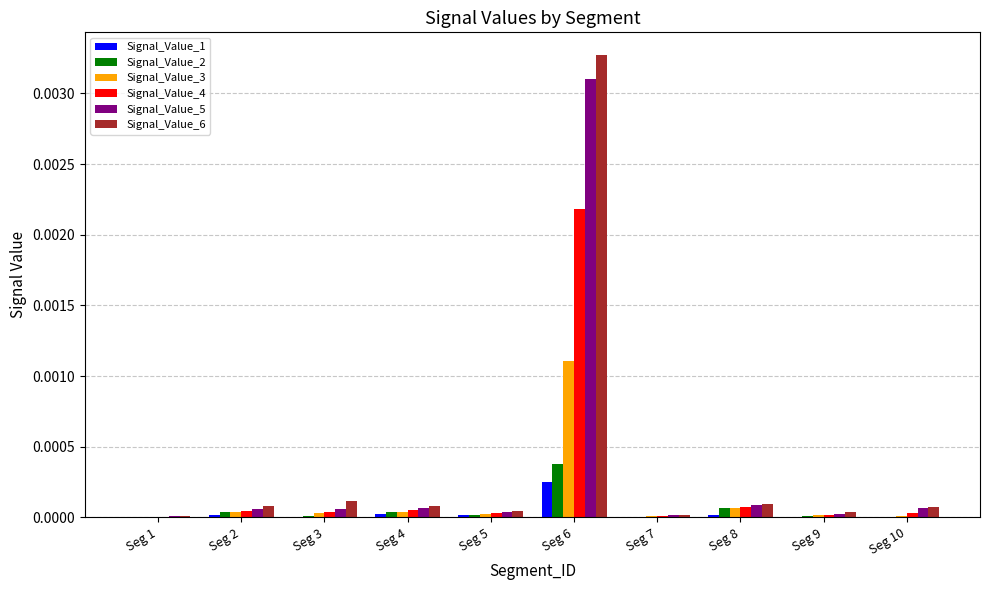

At which category does the chart reach its peak across all series?

Seg 6